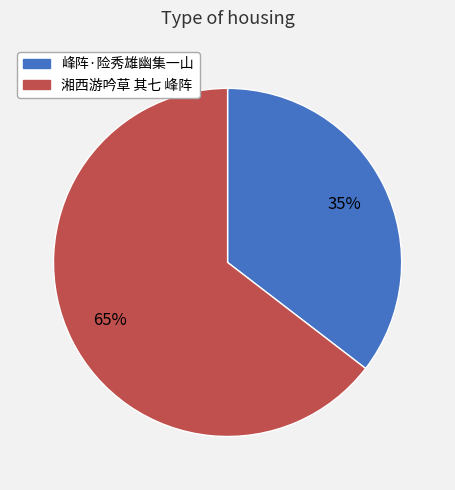

Between 湘西游吟草 其七 峰阵 and 峰阵·险秀雄幽集一山, which is larger?

湘西游吟草 其七 峰阵